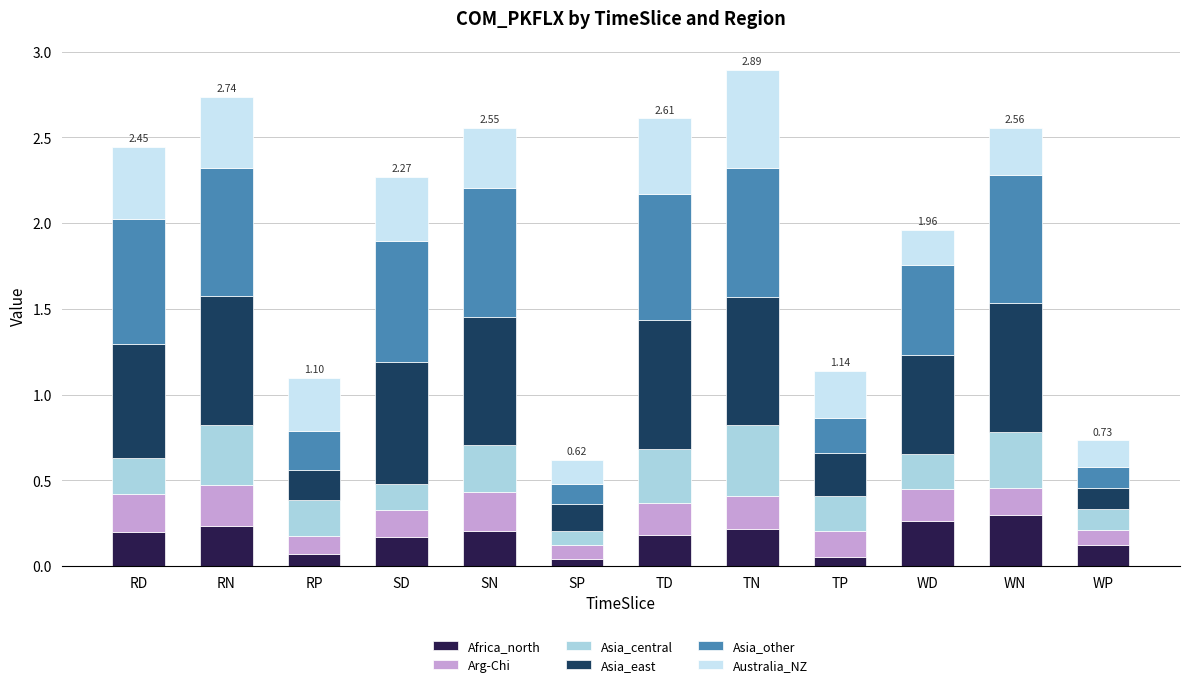

Count the number of data series in this chart.

6